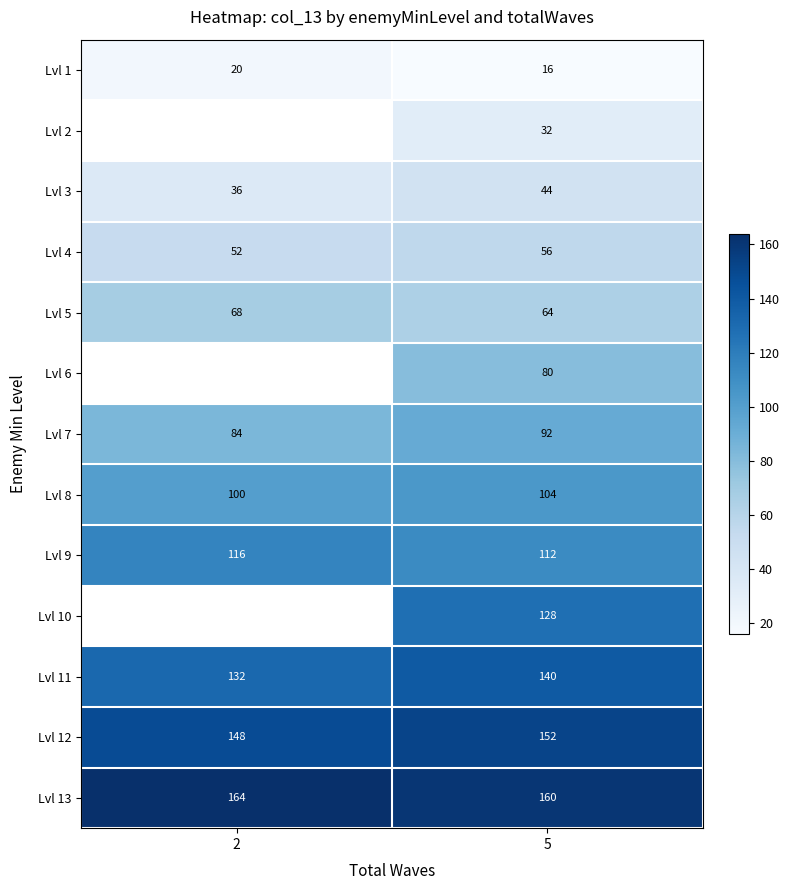

List the labels in order of Lvl 13 value, smallest first.

5, 2